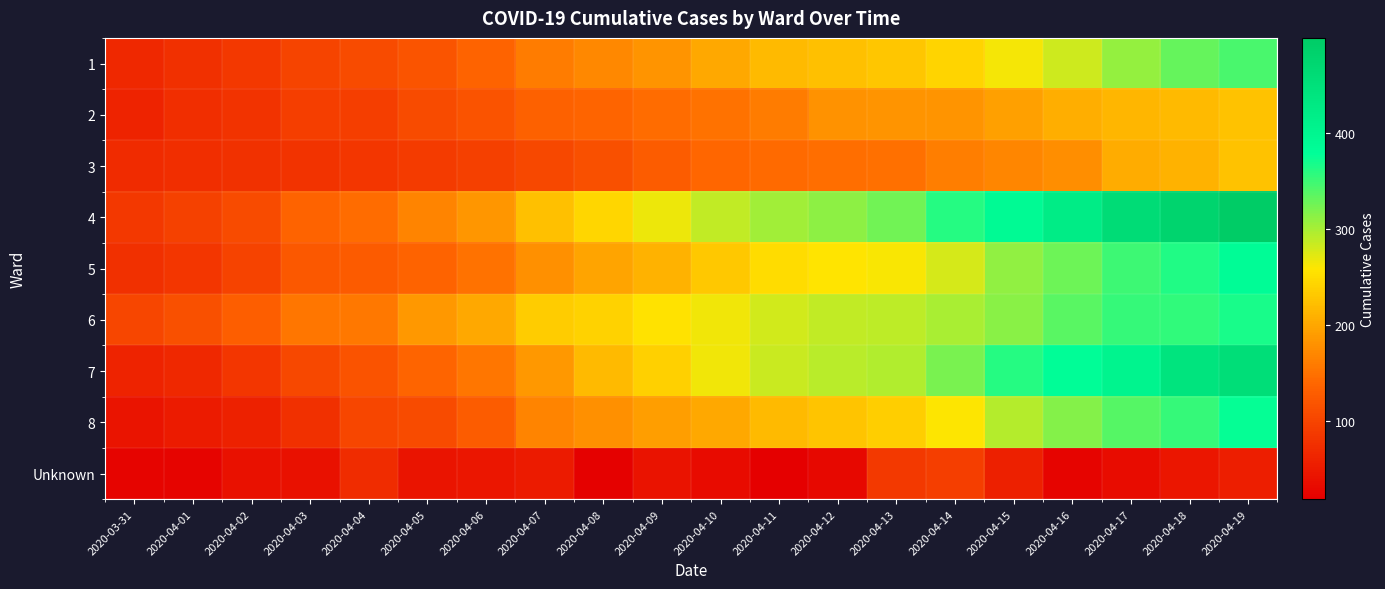

What is the spread (max minus min) of values at 2020-04-15?

332